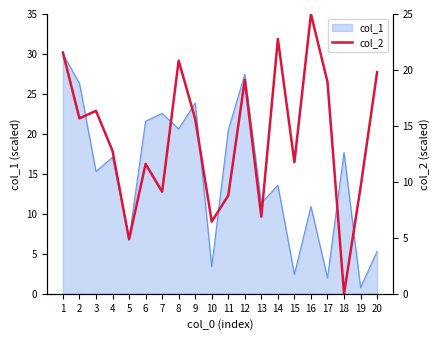

The chart shows a value of 26.9 at 12. True or false?

False